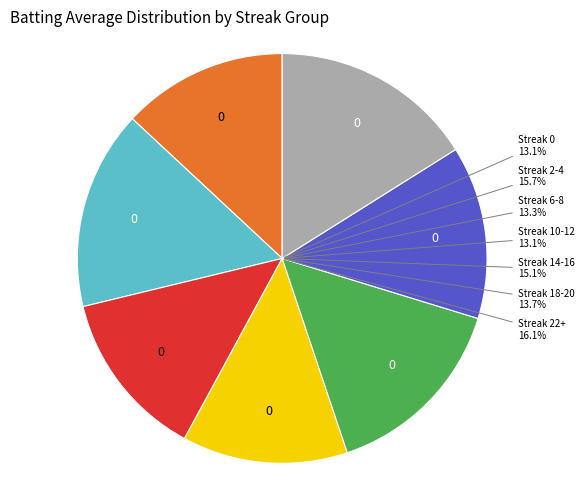

Which slice represents more than half of the pie?

False